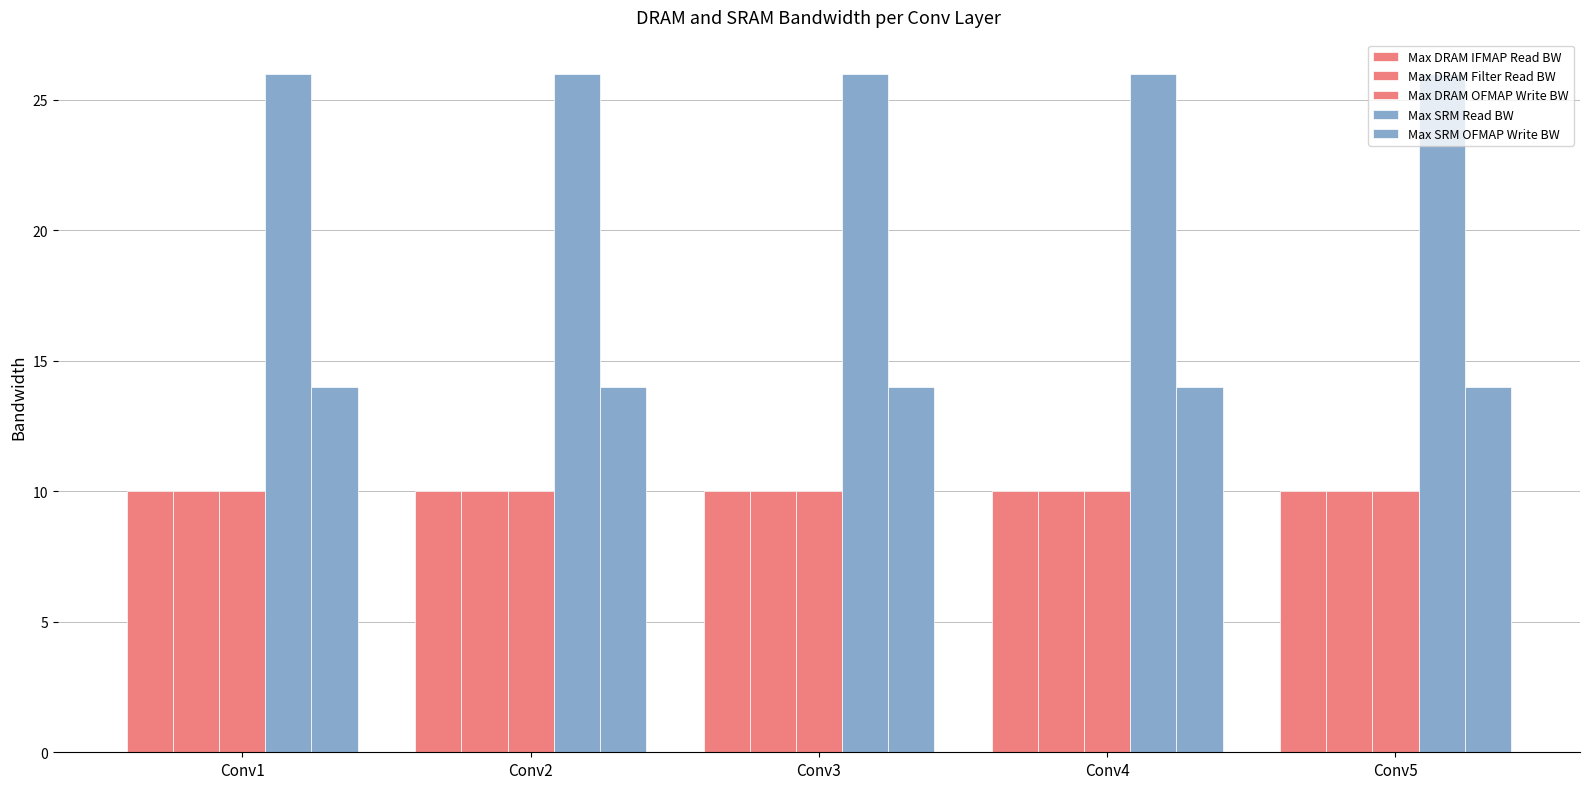

What is the spread (max minus min) of values at Conv2?

16